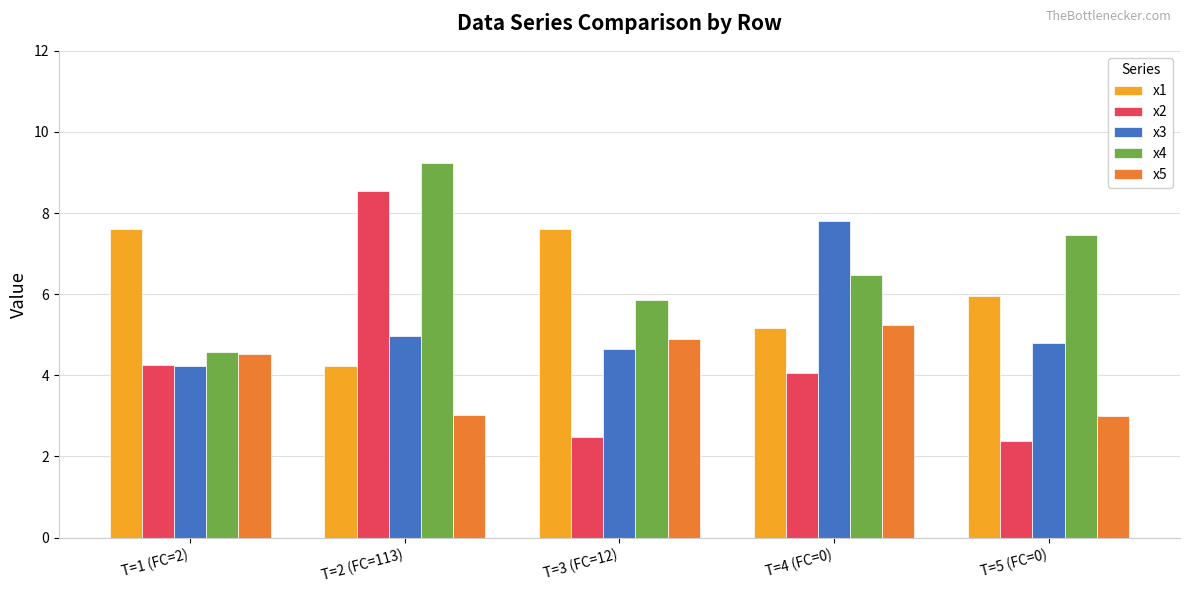

What is the minimum value for x2?

2.4